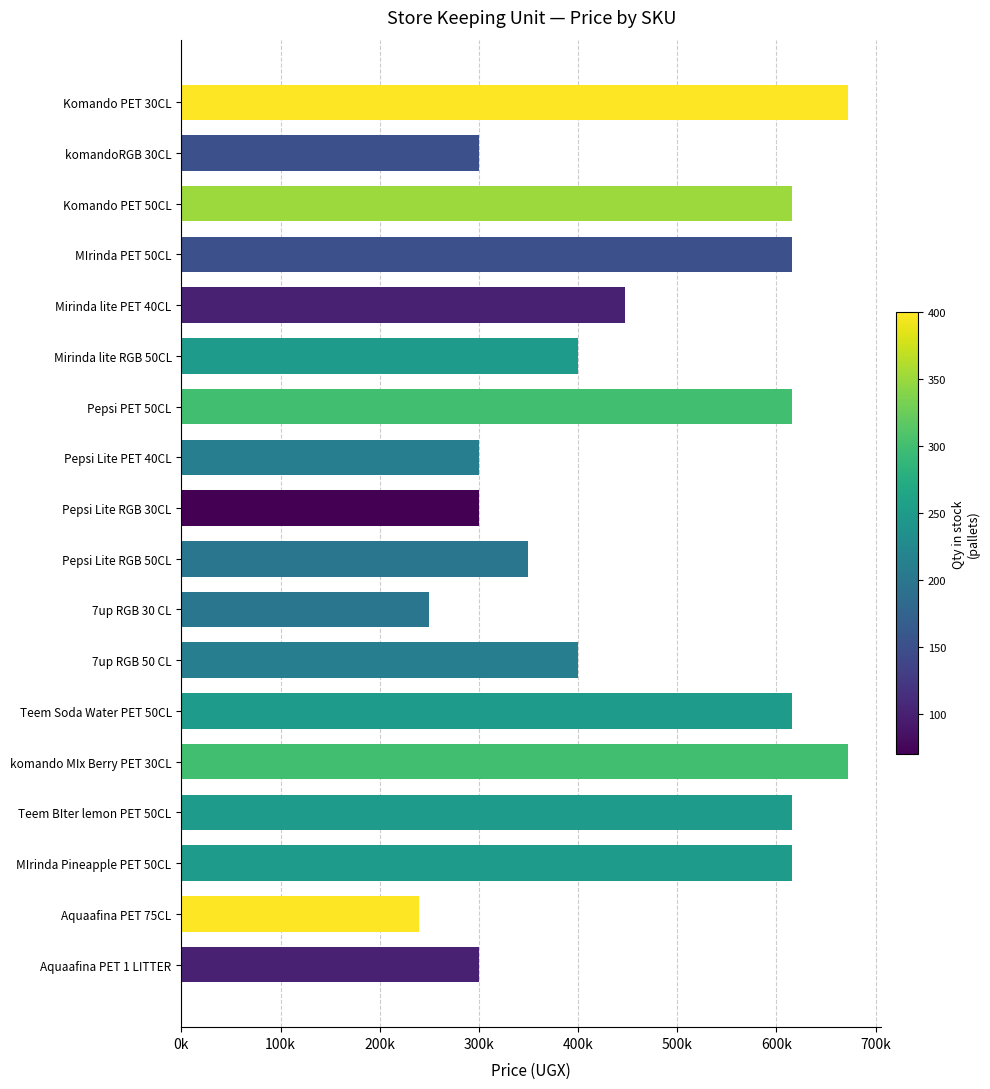

What is the maximum value shown in the chart?

672000